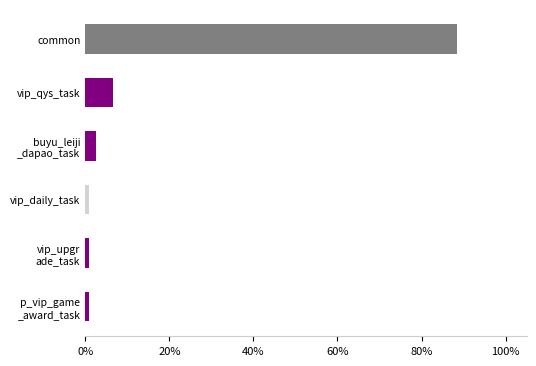

What is the maximum value shown in the chart?

88.5